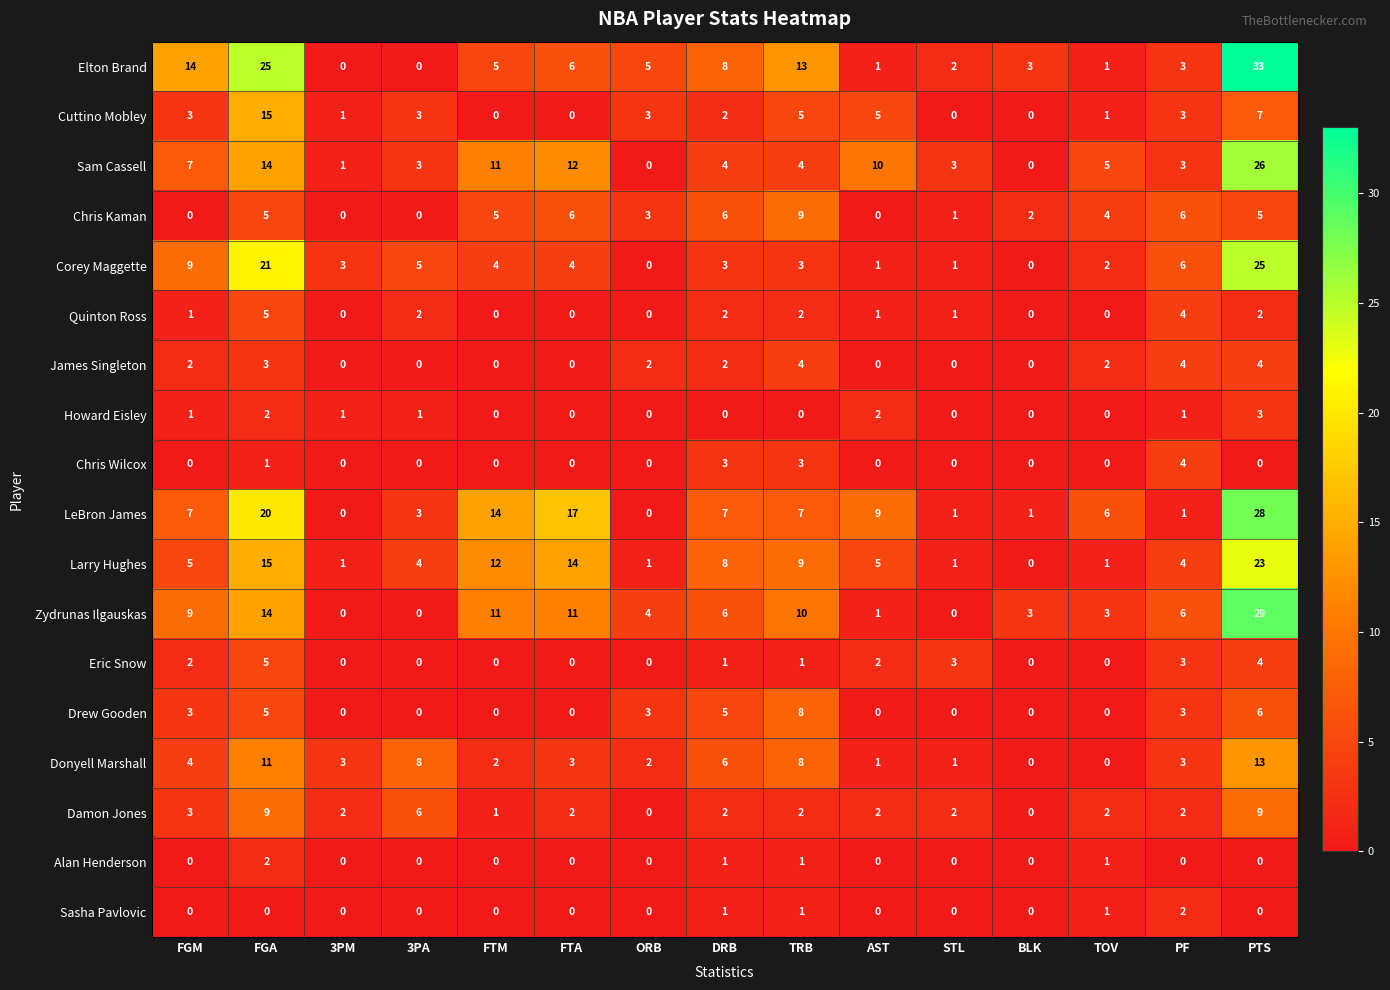

The value of Elton Brand at PTS is 57. True or false?

False